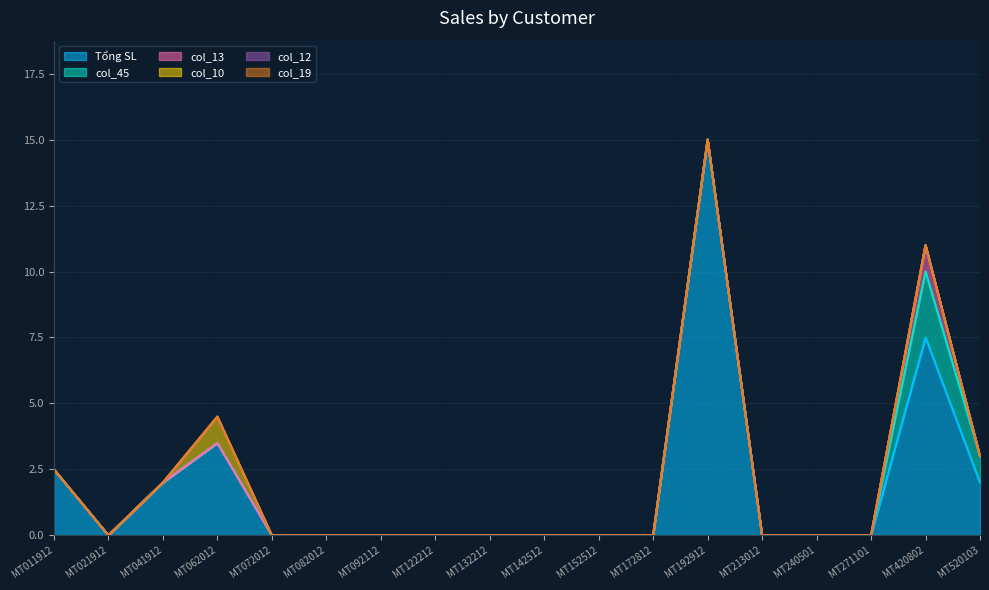

Is the value of col_12 at MT213012 greater than the value of Tổng SL at MT062012?

No